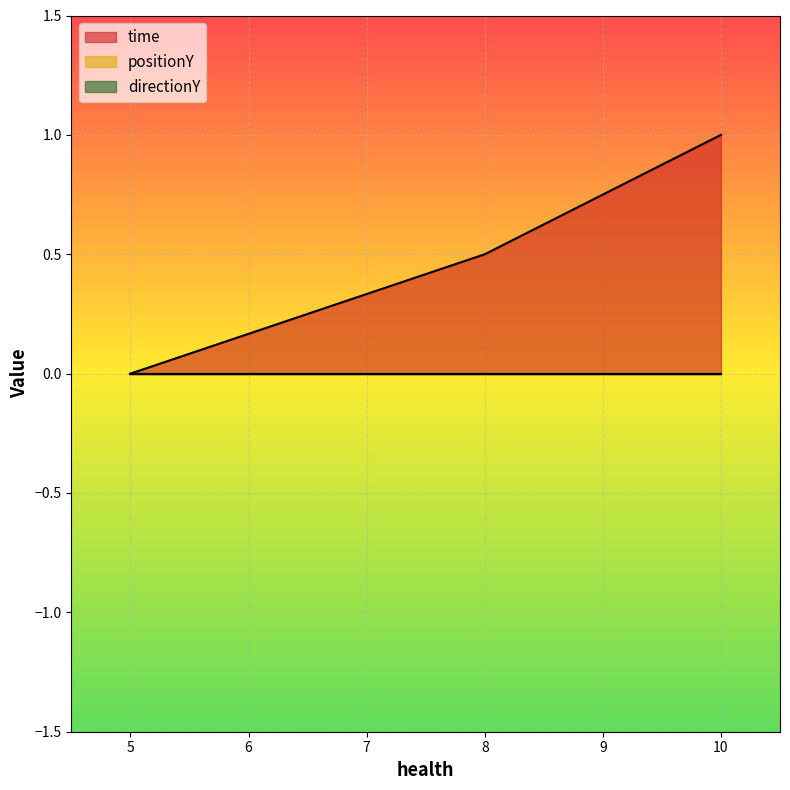

How many lines are shown in the chart?

3